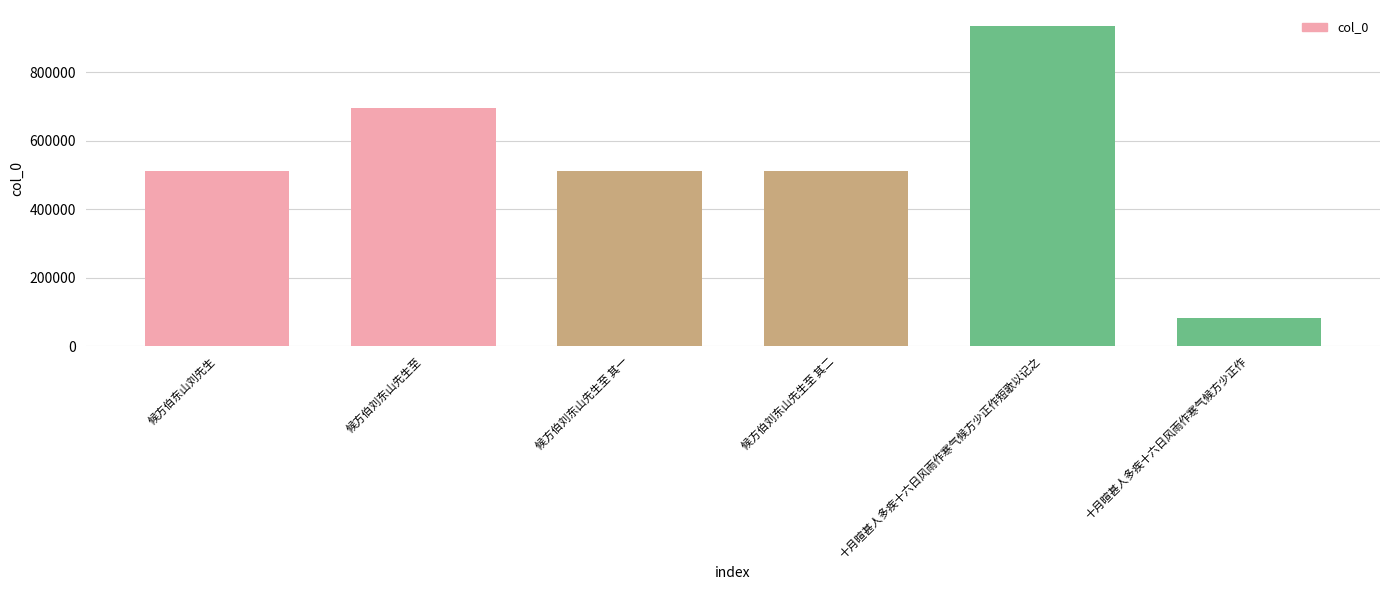

True or false: the data shows 144391 at 十月暄甚人多疾十六日风雨作寒气候方少正作.

False